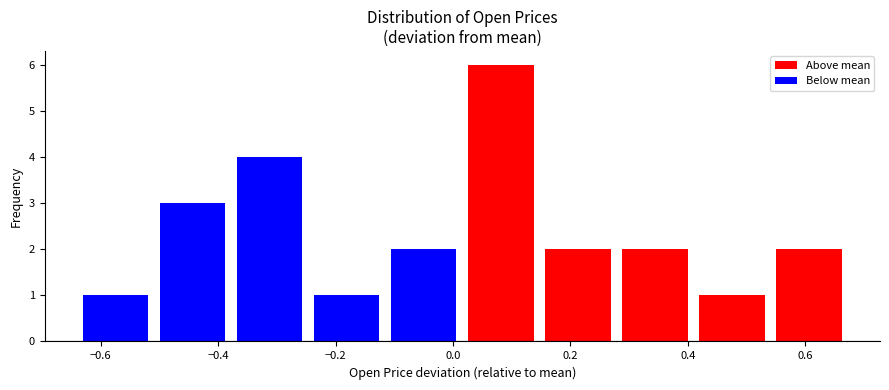

Reading left to right, transcribe this chart: for each bar, give the range it covers on the x-axis and its height. Neither the bar edges nor the heights are printed on the chart, so give them approximately, as read against the axes.

-0.64 to -0.50: 1
-0.50 to -0.38: 3
-0.38 to -0.24: 4
-0.24 to -0.12: 1
-0.12 to 0.02: 2
0.02 to 0.14: 6
0.14 to 0.28: 2
0.28 to 0.40: 2
0.40 to 0.54: 1
0.54 to 0.68: 2